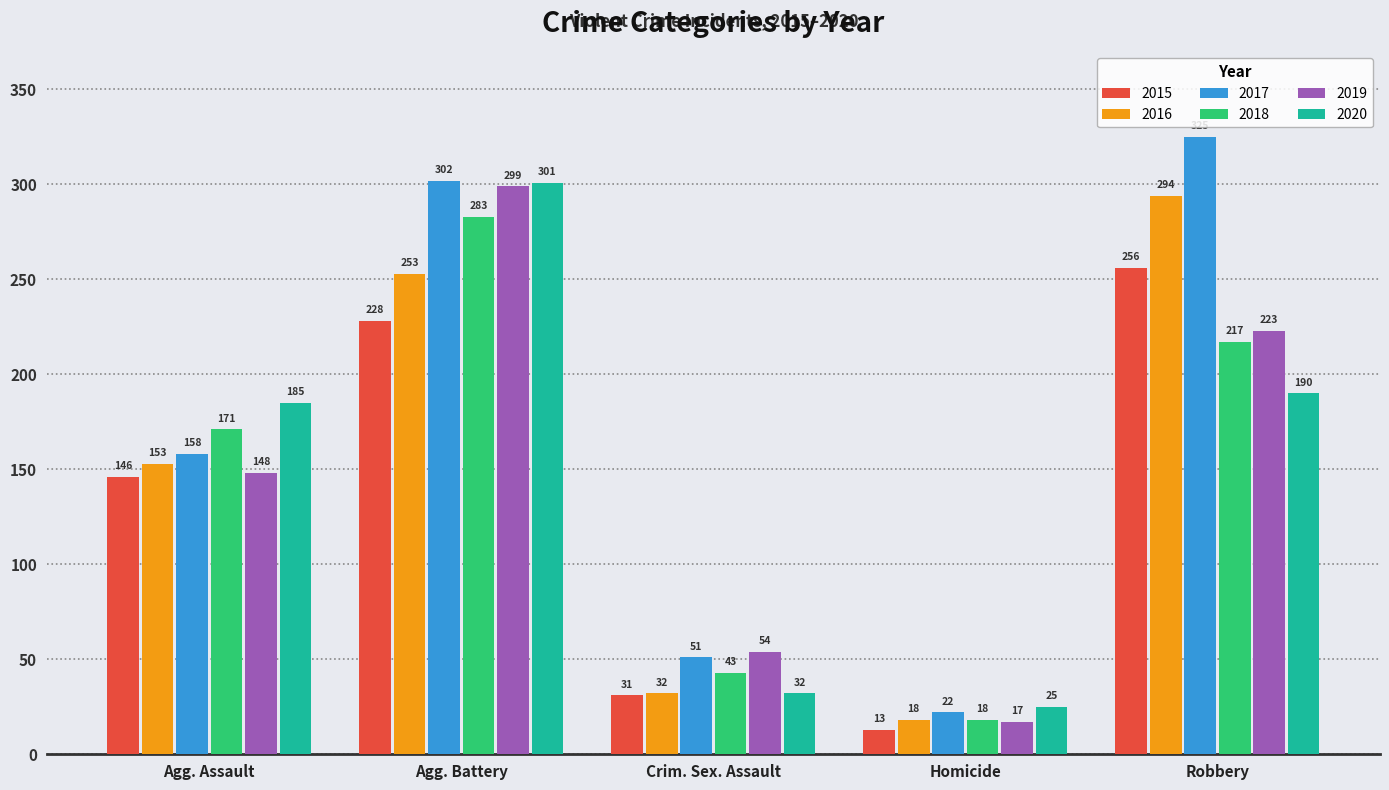

Is it true that 2020 equals 185 at Agg. Assault?

True